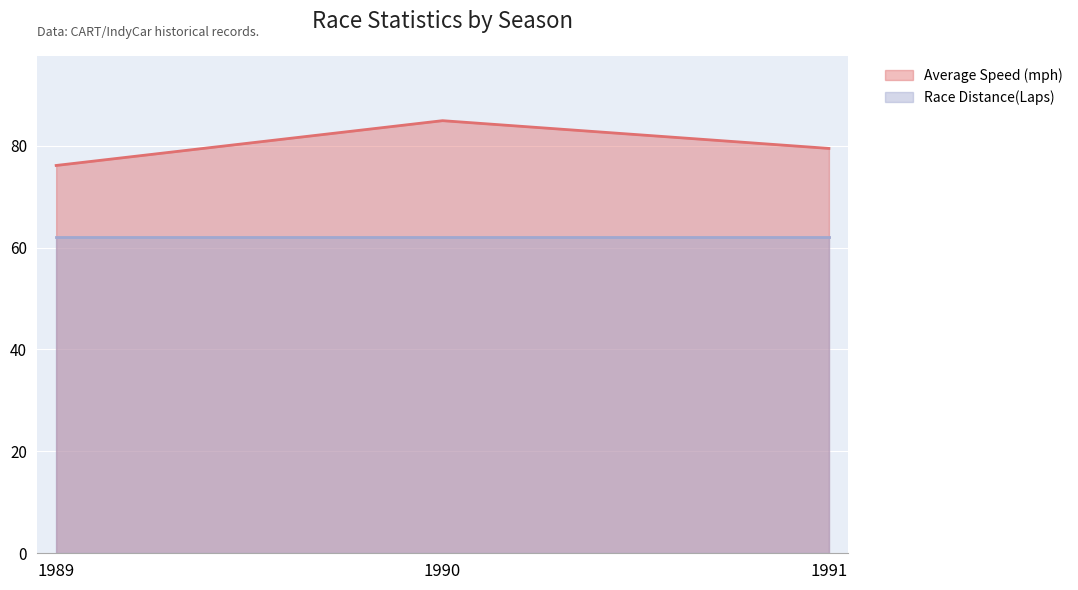

Count the number of categories in the chart.

3